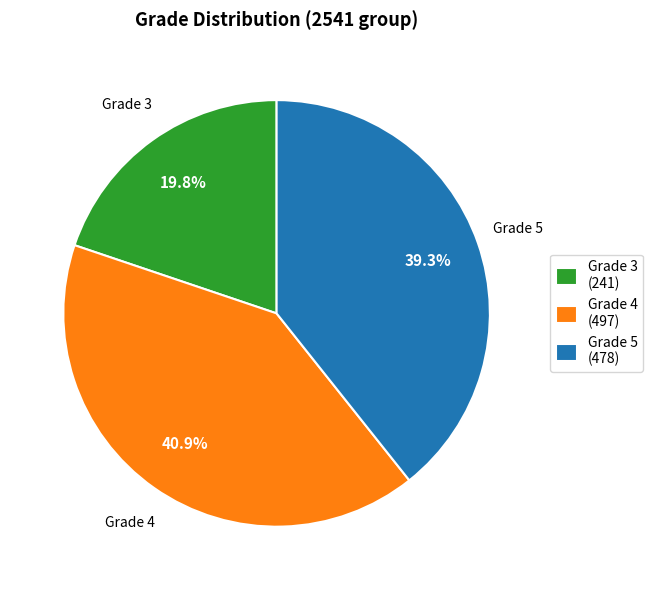

Does Grade 4 account for over 50% of the chart?

No